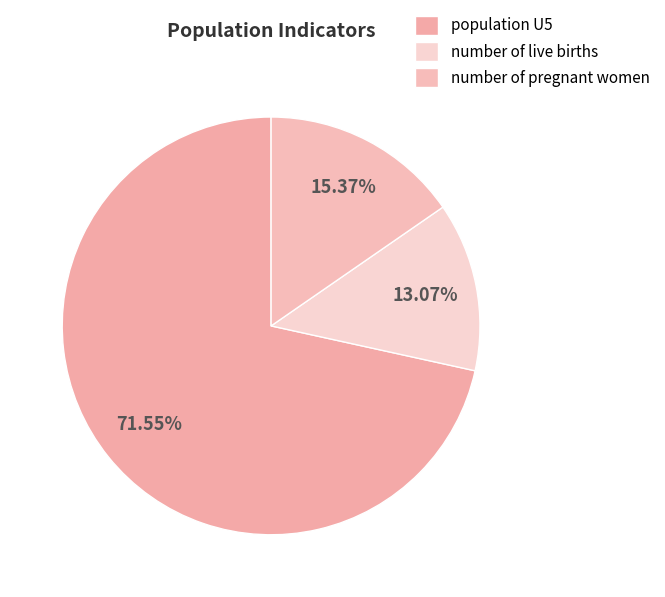

What percentage is NOT represented by number of live births?

86.9%